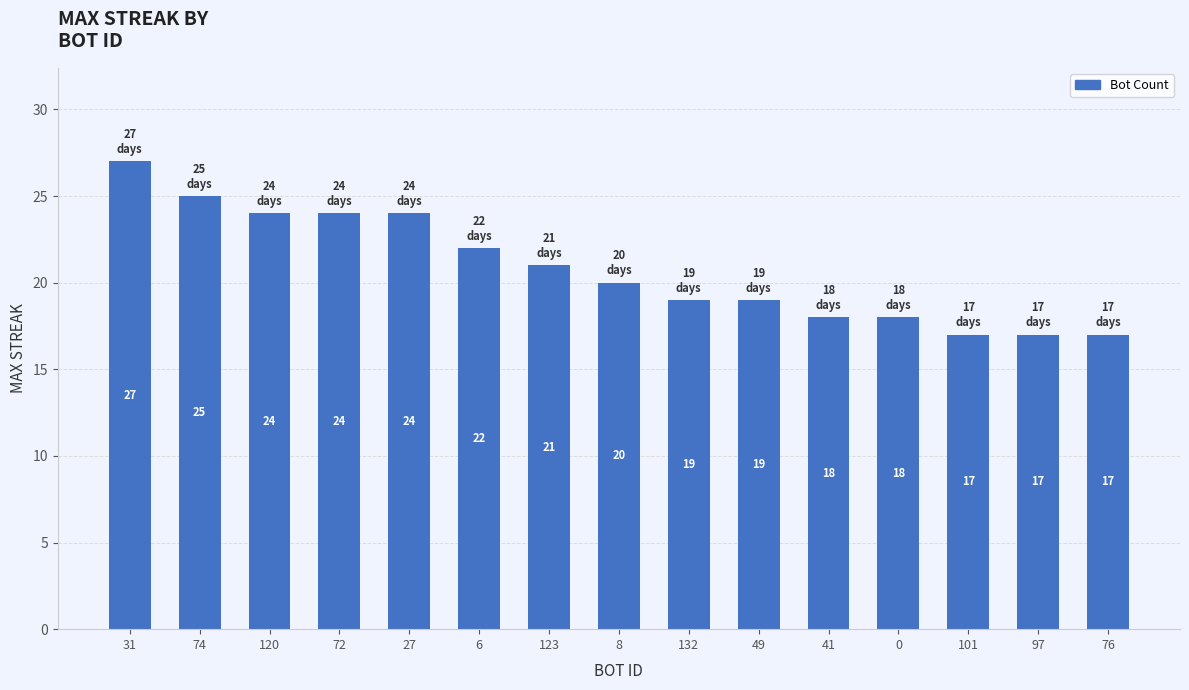

What is the label of the 1st bar from the left?

31